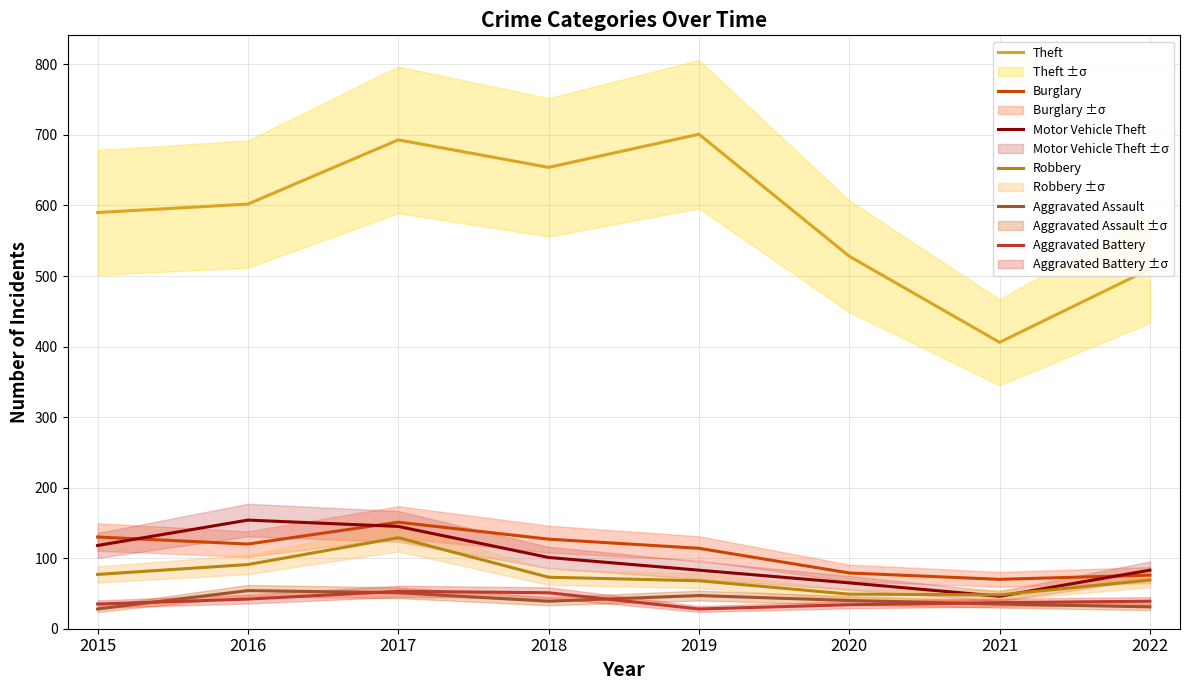

True or false: Theft has more than 2 points higher than both neighbors.

False